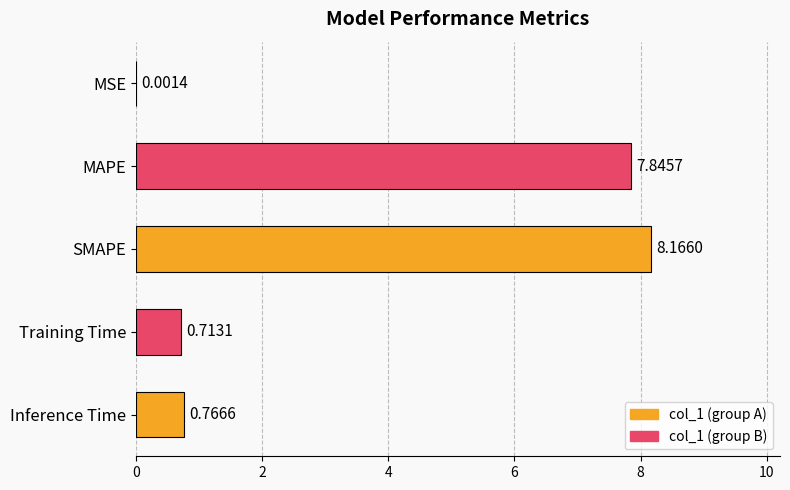

Which has a higher value, Inference Time or SMAPE?

SMAPE